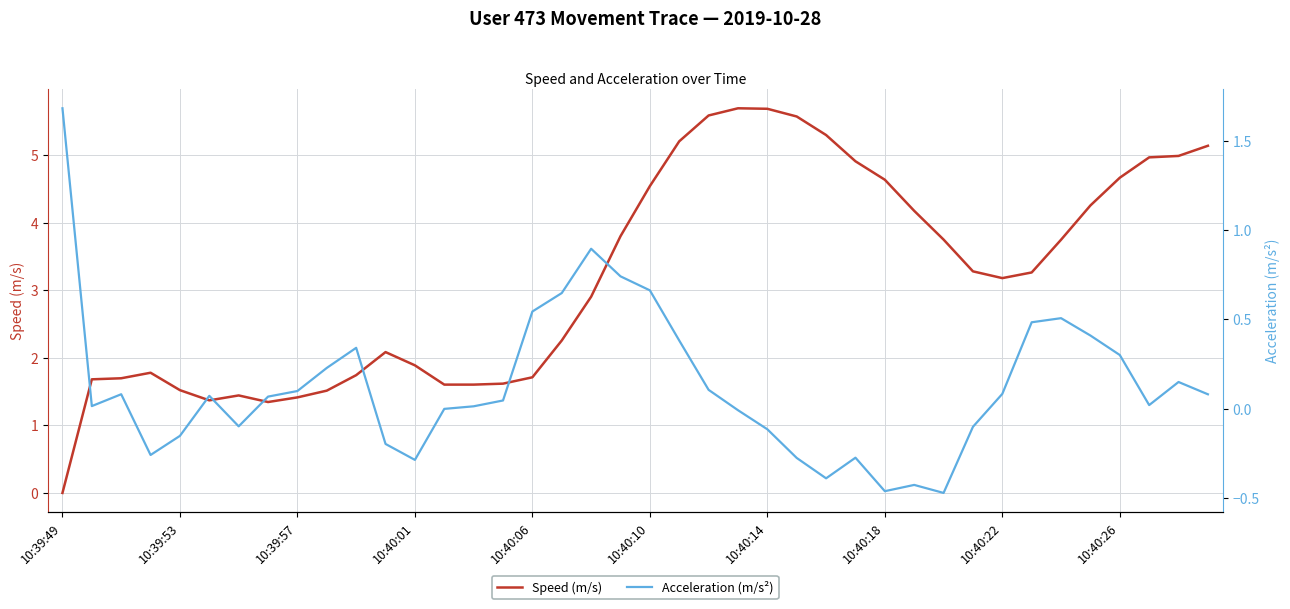

What is the maximum value for Speed (m/s)?

5.7